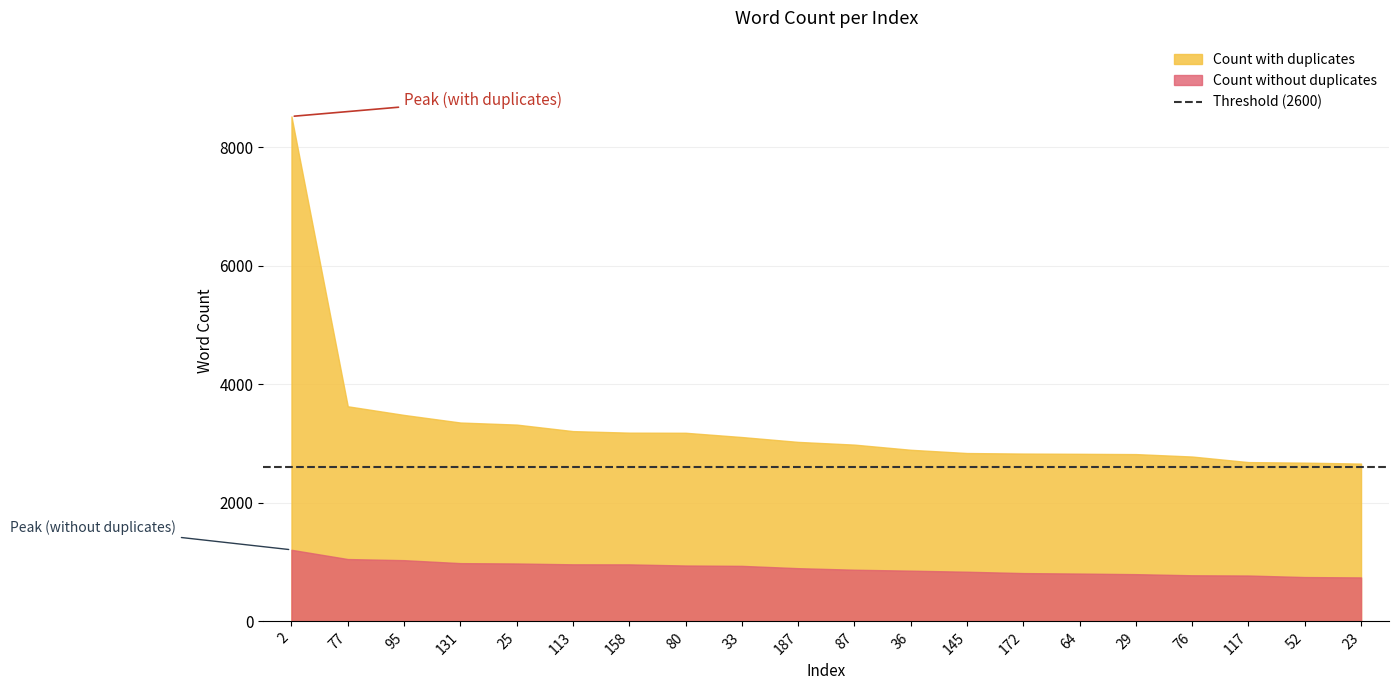

Between 145 and 2, which is larger?

2